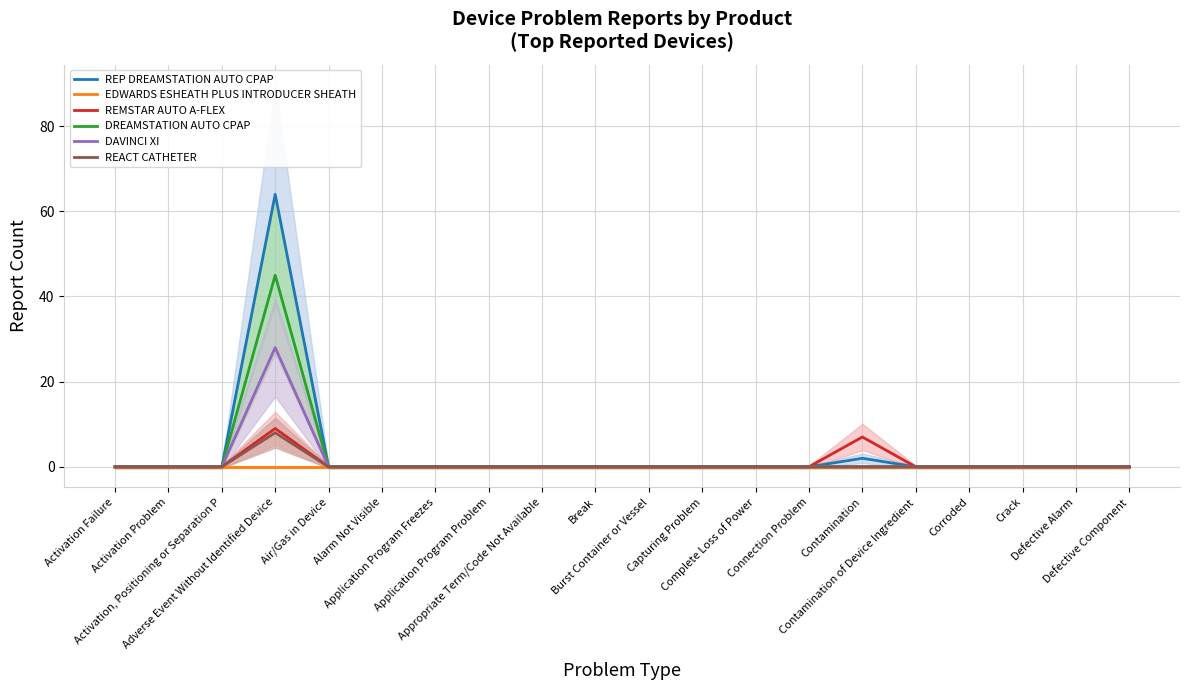

True or false: DAVINCI XI has a value of 9 at Activation Problem.

False